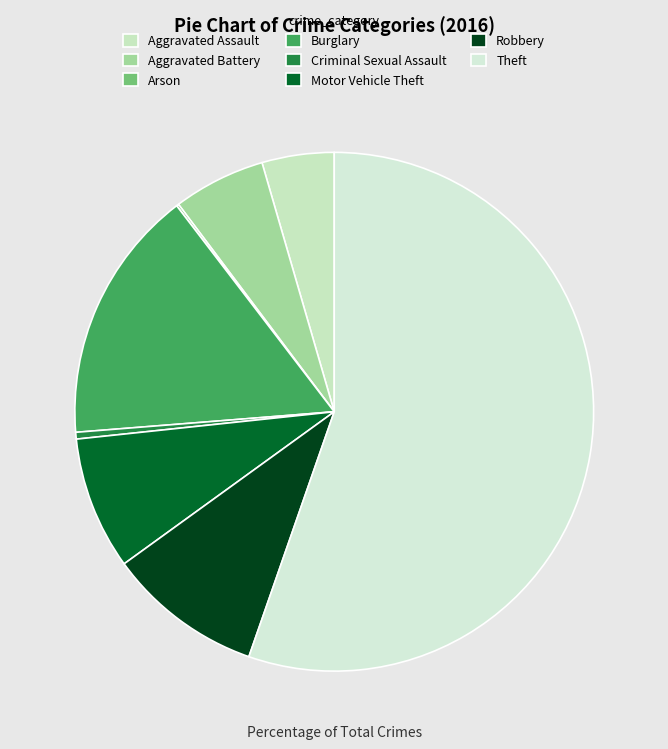

How many slices are in this pie chart?

8